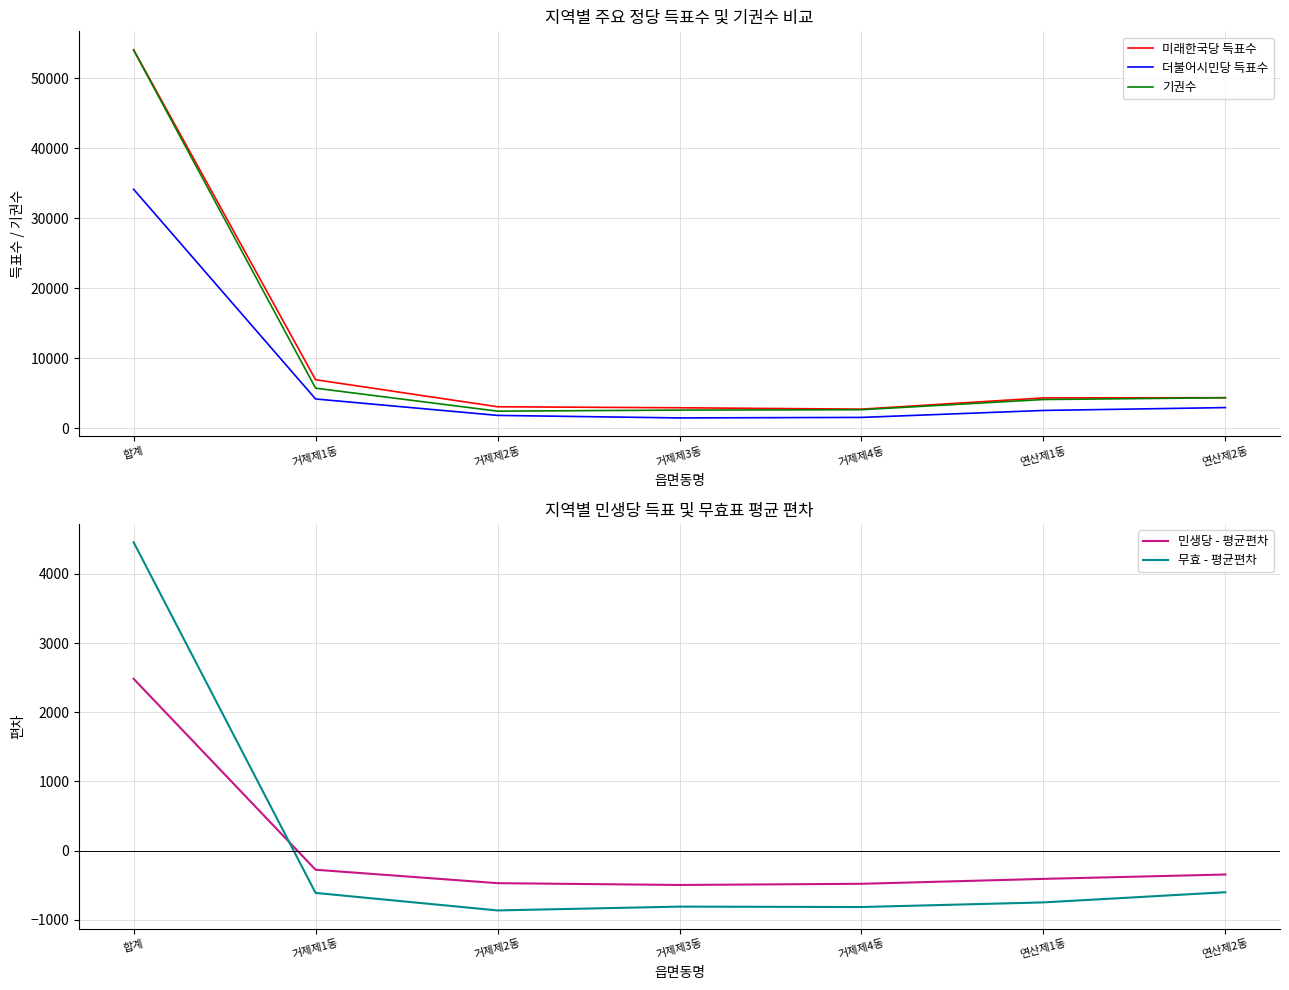

What is the smallest value displayed?

-865.4